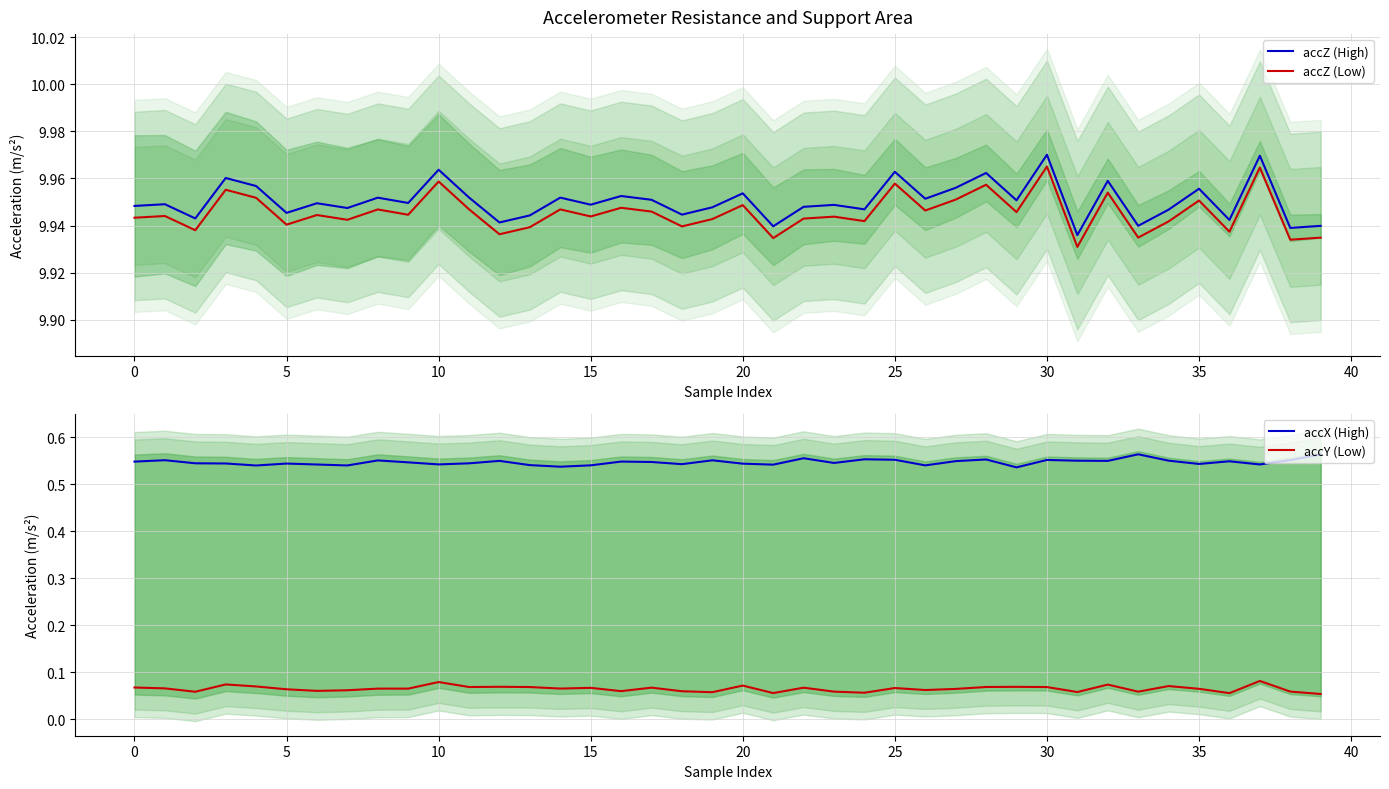

Which series changed the most between 11 and 20?

accY (Low)